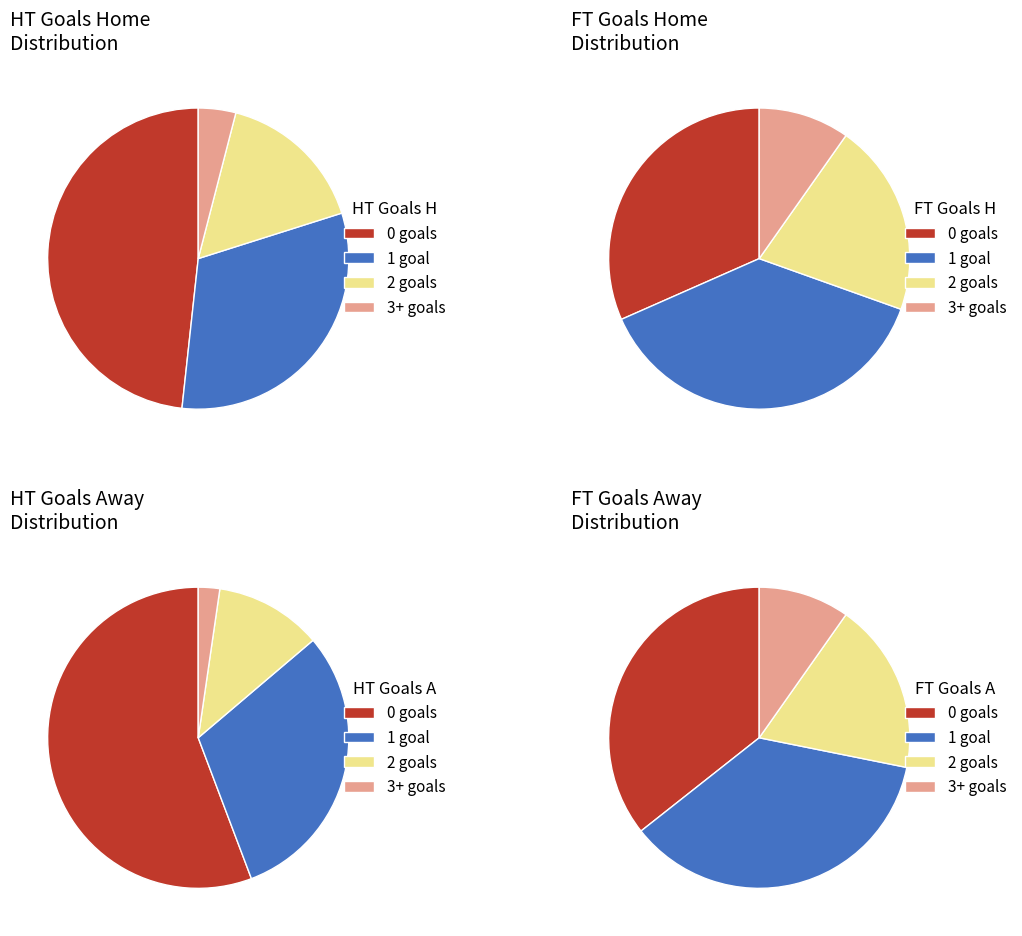

Is it true that HT_Goals_H=1 is 32% of the pie?

True